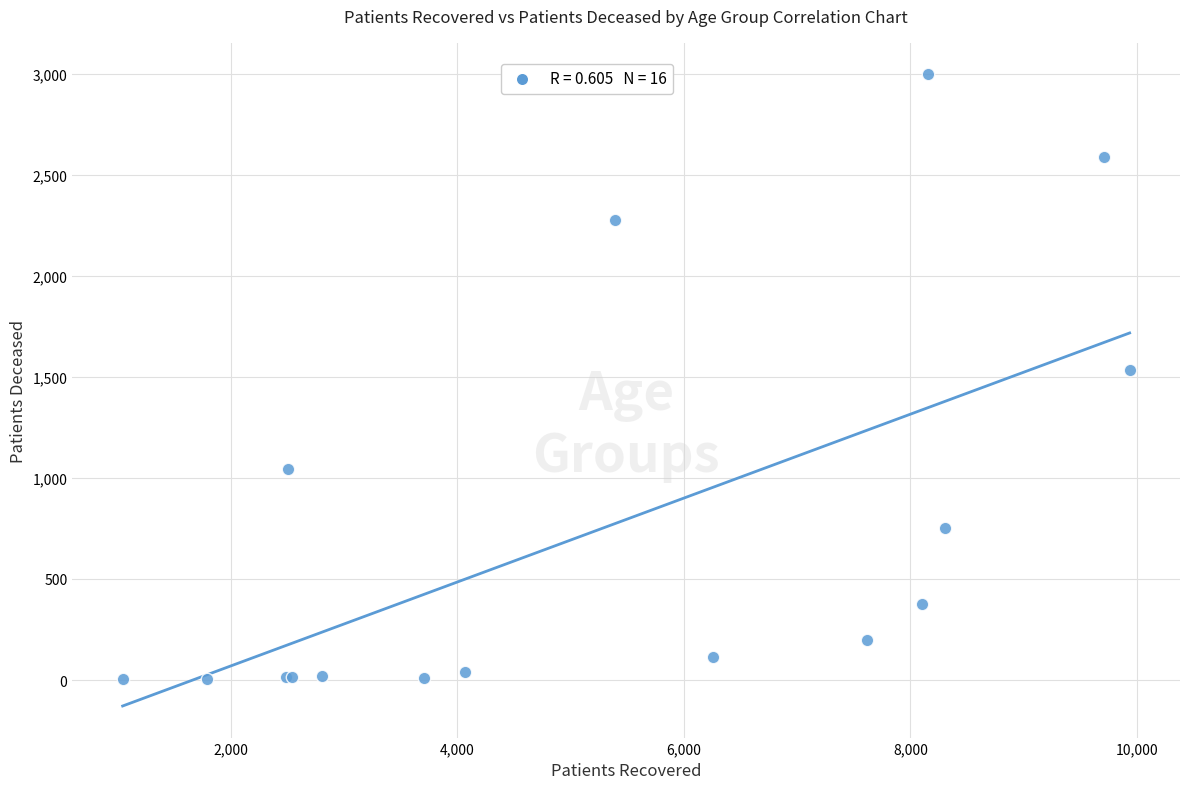

What Y value in the scatter plot is closest to 1500?

1535